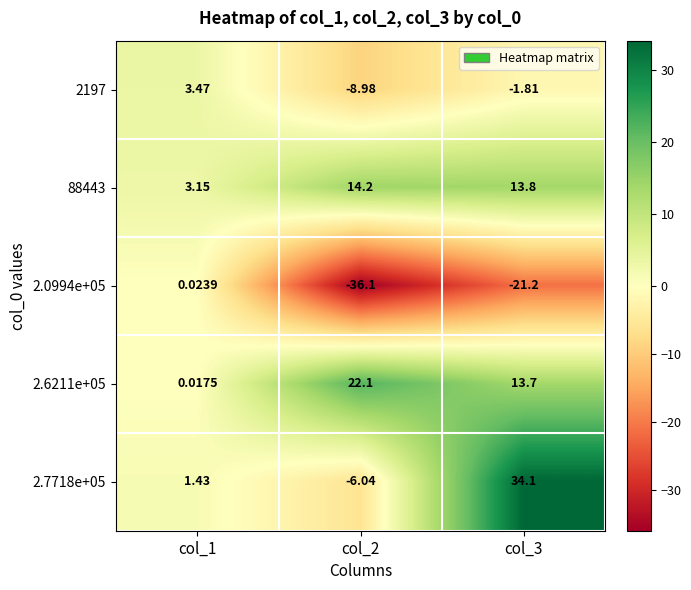

Is the value of 2.0994e+05 at col_1 greater than the value of 88443 at col_2?

No